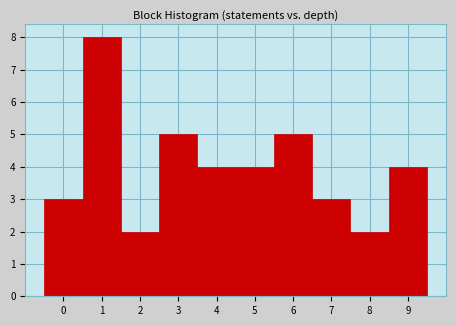

Reading right to left, what are all the values shown in this chart?

4	2	3	5	4	4	5	2	8	3